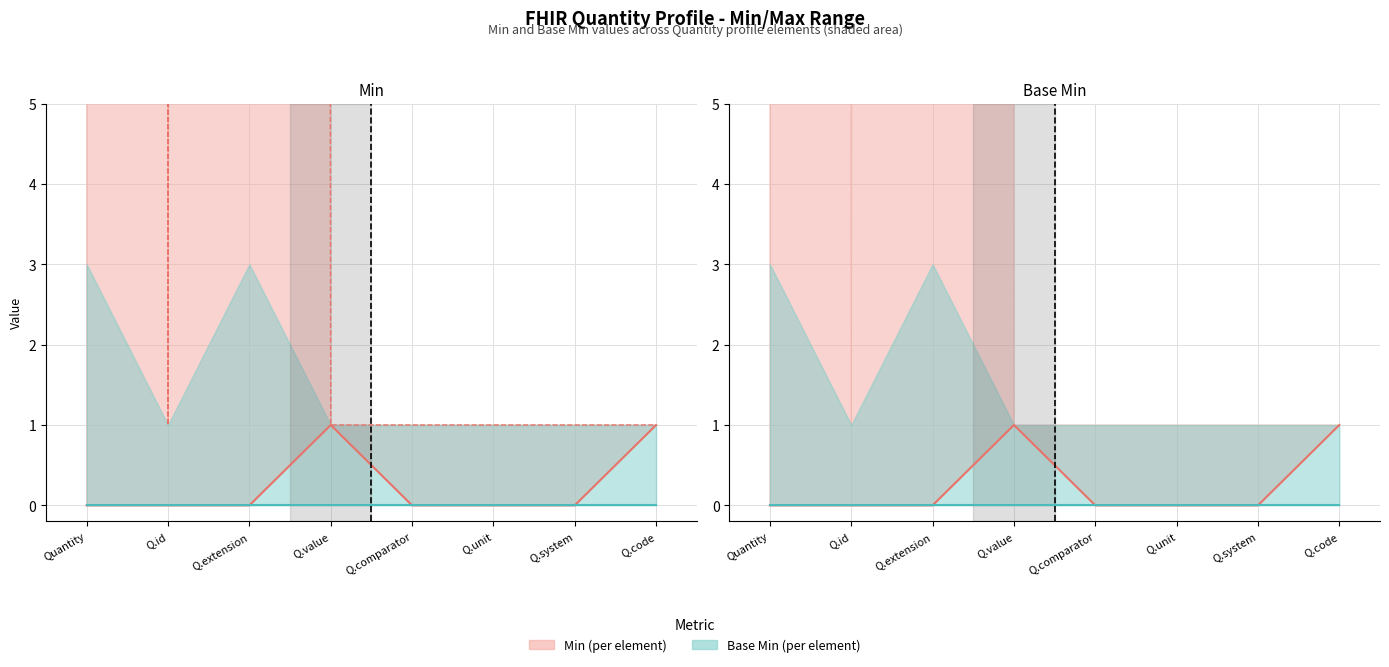

True or false: Base Min (line) has more than 0 points higher than both neighbors.

False